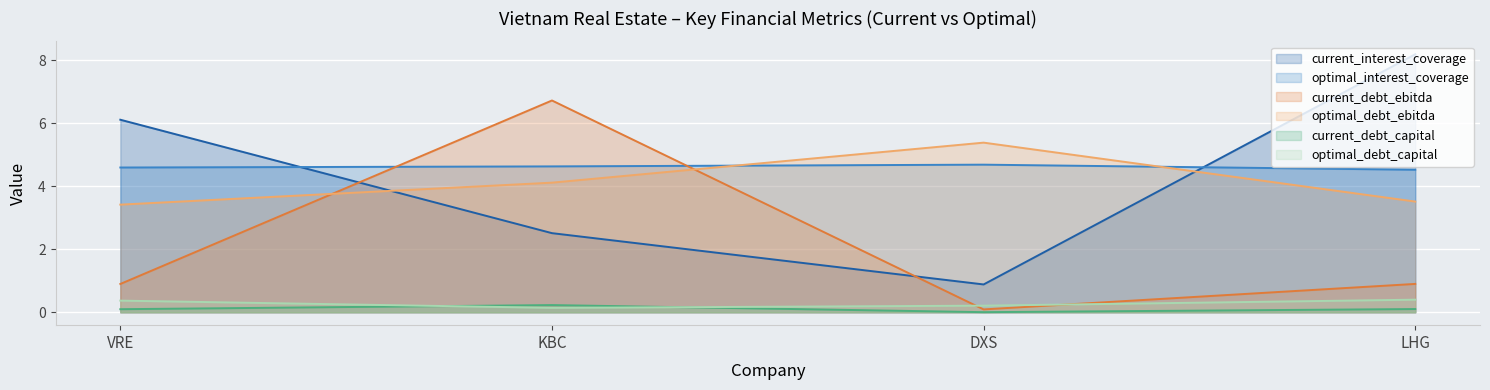

What is the label of the 1st point from the right?

LHG